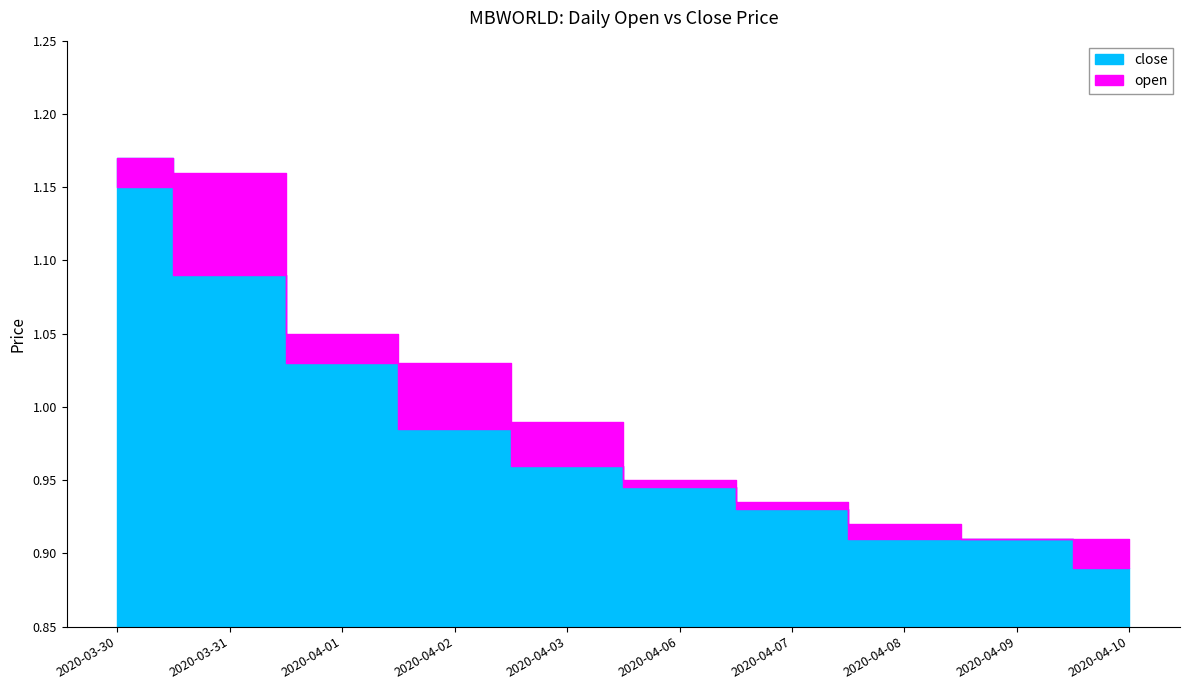

What is the total value across all series at 2020-04-02?

2.0